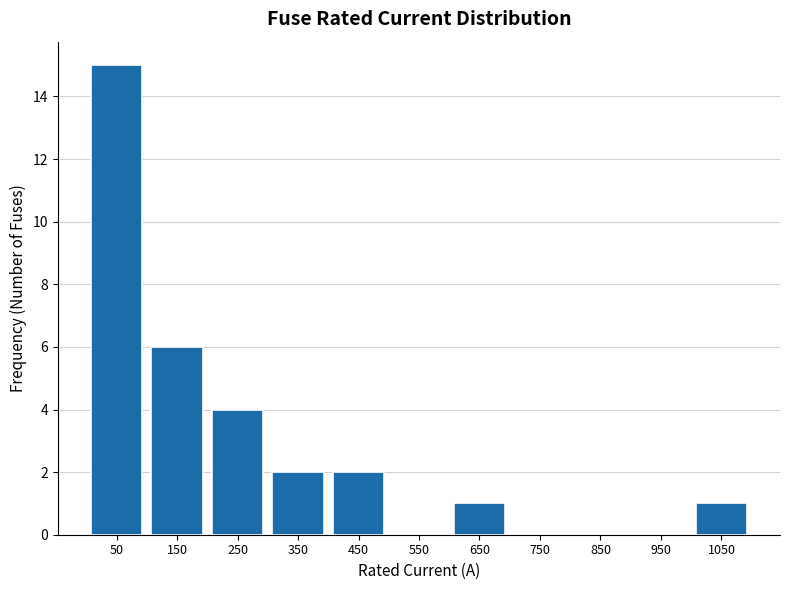

Reading left to right, transcribe this chart: for each bar, give the range it covers on the x-axis and its height. The values are not printed on the chart, so give them approximately, as read against the axis.

0 to 100: 15
100 to 200: 6
200 to 300: 4
300 to 400: 2
400 to 500: 2
500 to 600: 0
600 to 700: 1
700 to 800: 0
800 to 900: 0
900 to 1000: 0
1000 to 1100: 1